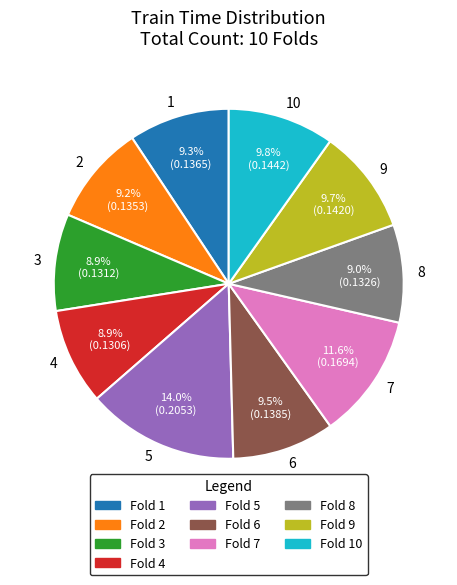

Is there any slice that represents more than half of the pie?

No